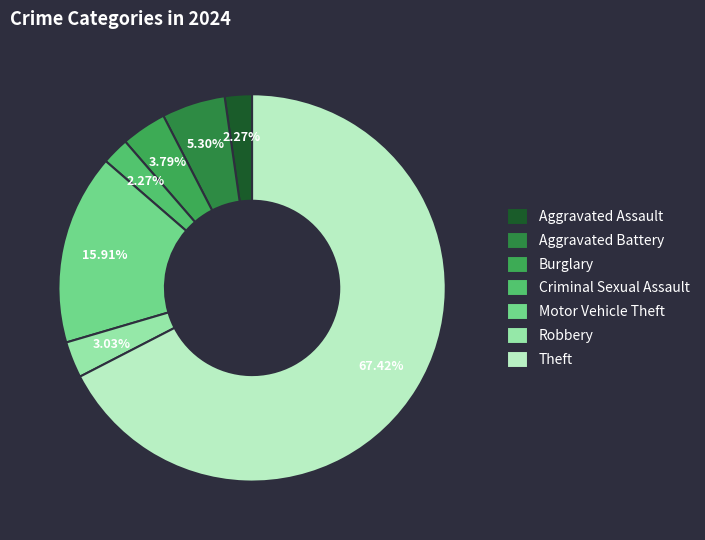

The Criminal Sexual Assault slice represents 2% of the pie. True or false?

True